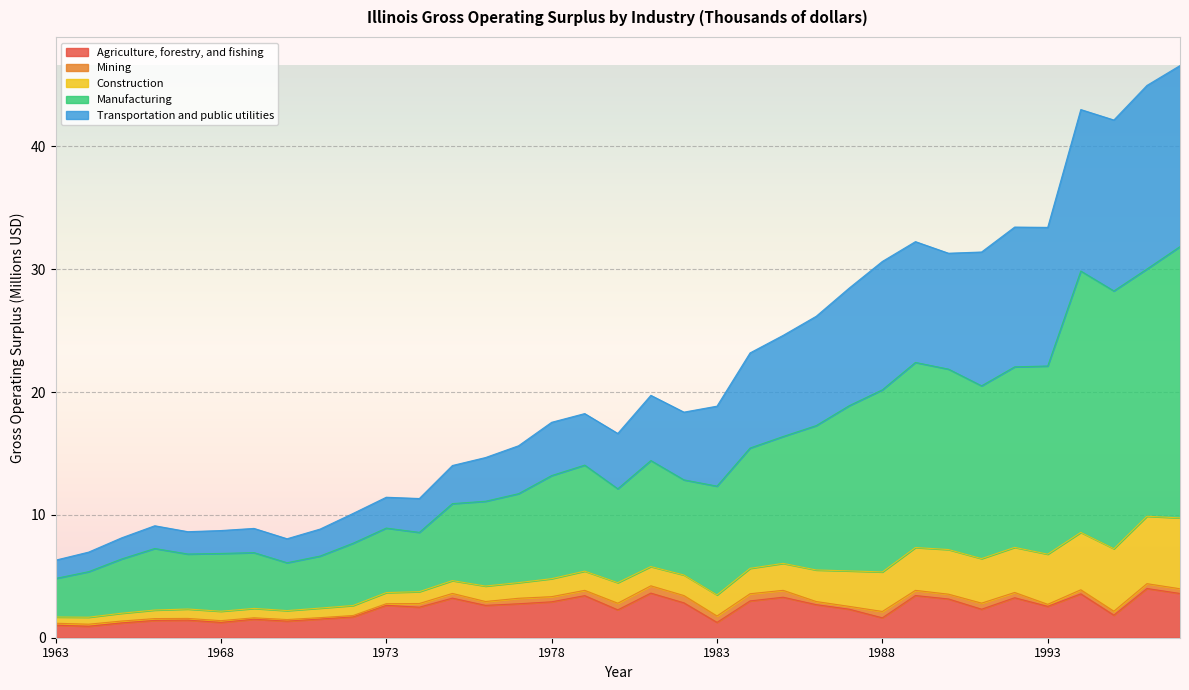

In Manufacturing, how many points are higher than both neighbors (excluding endpoints)?

7